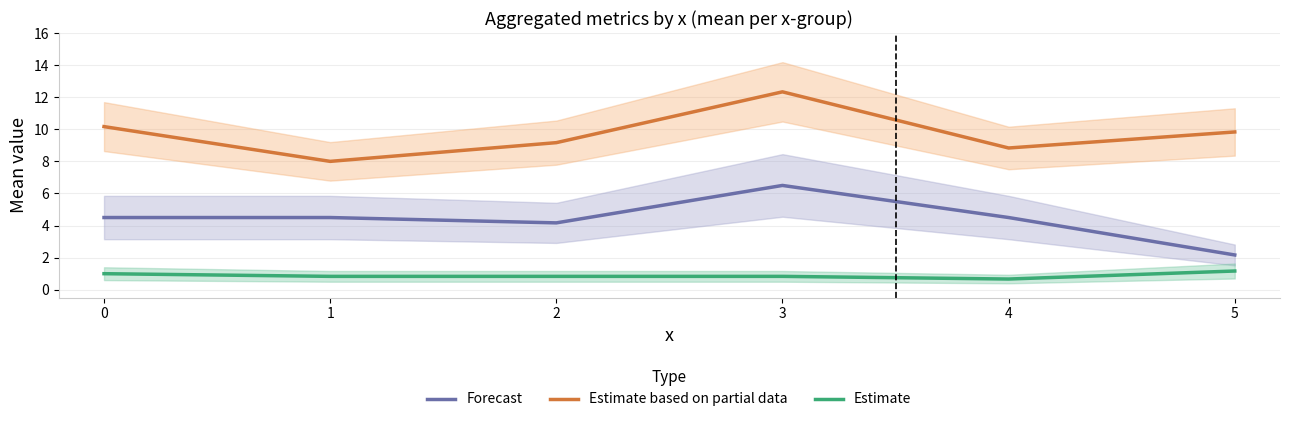

Does the chart display data point markers on the line(s)?

No